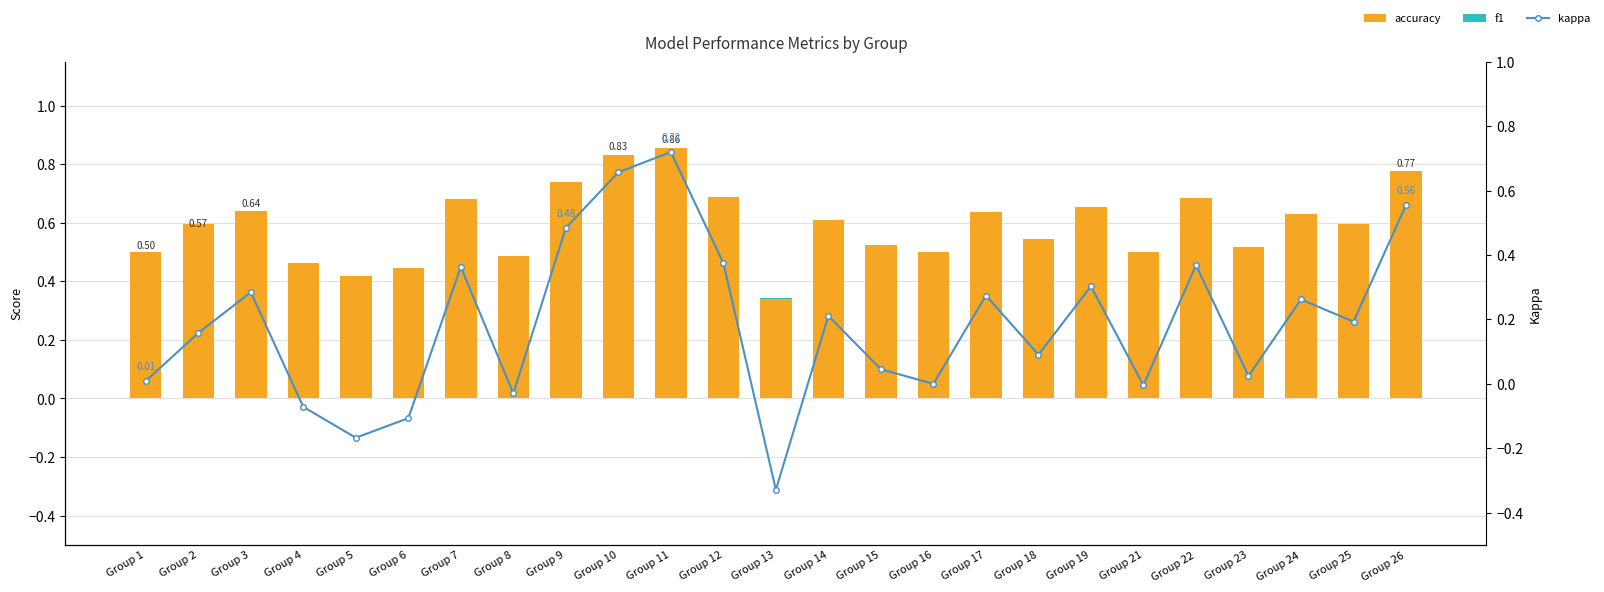

Which series has the largest total across all categories?

accuracy